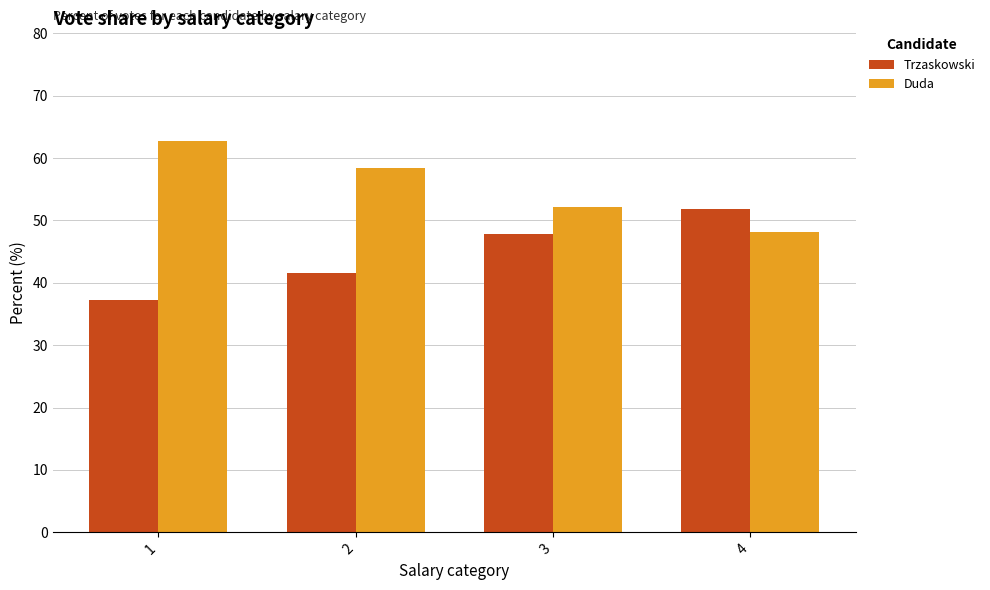

What is the lowest value of the Trzaskowski series?

37.3